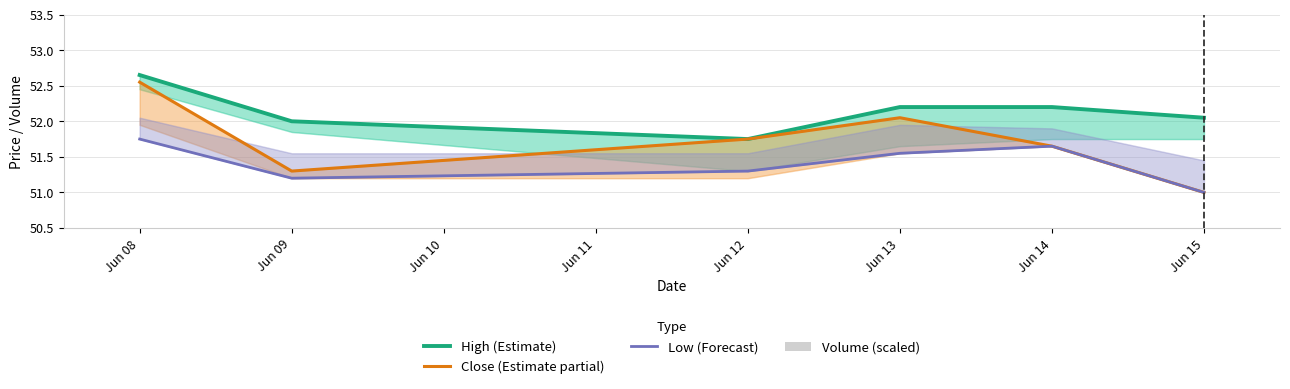

What are all the series names shown in the legend?

High (Estimate), Close (Estimate partial), Low (Forecast), Volume (scaled)